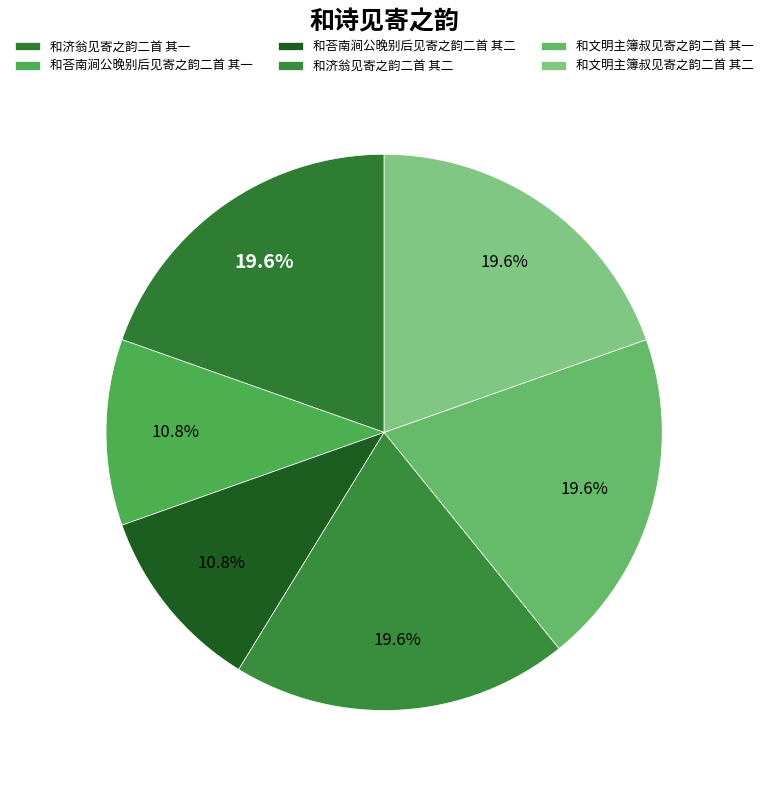

How many slices are in this pie chart?

6